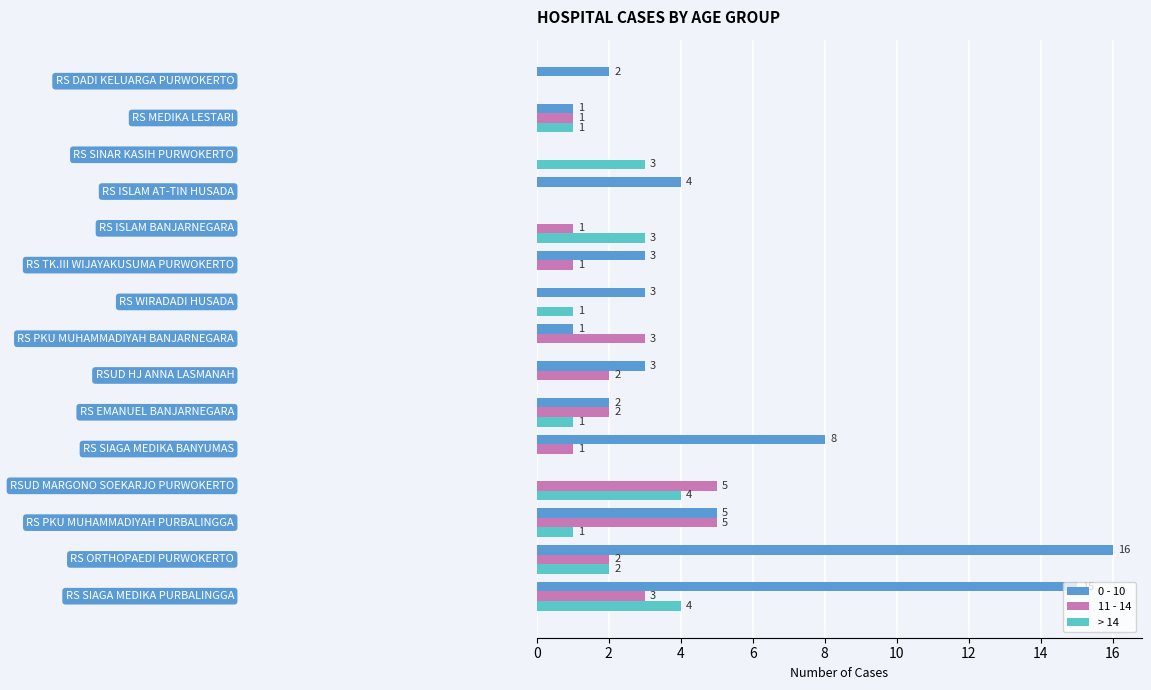

What is the average value of the 0 - 10 series?

4